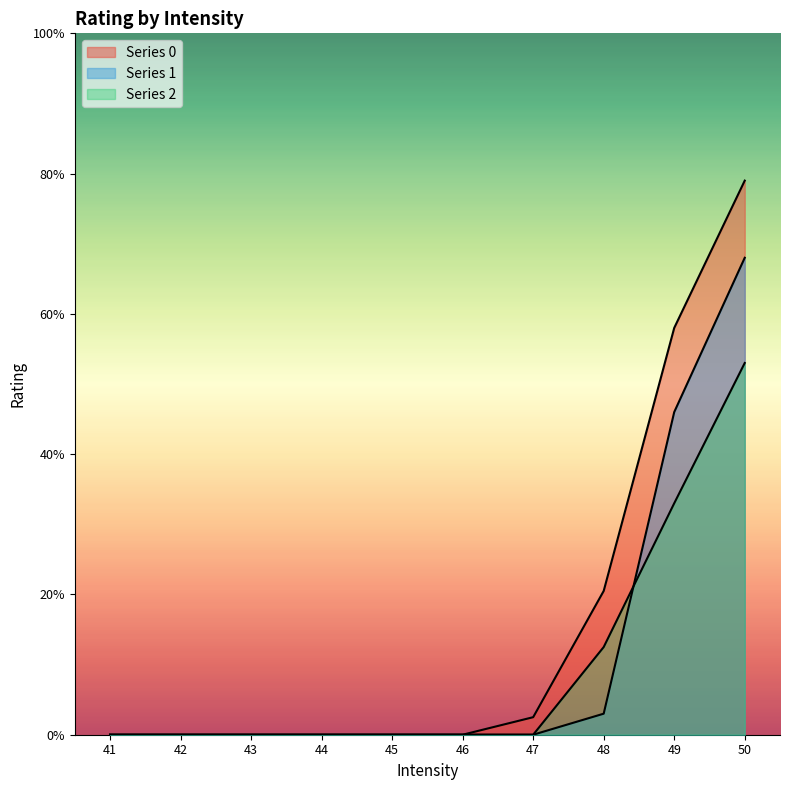

True or false: Series 0 and Series 1 intersect in this chart.

False